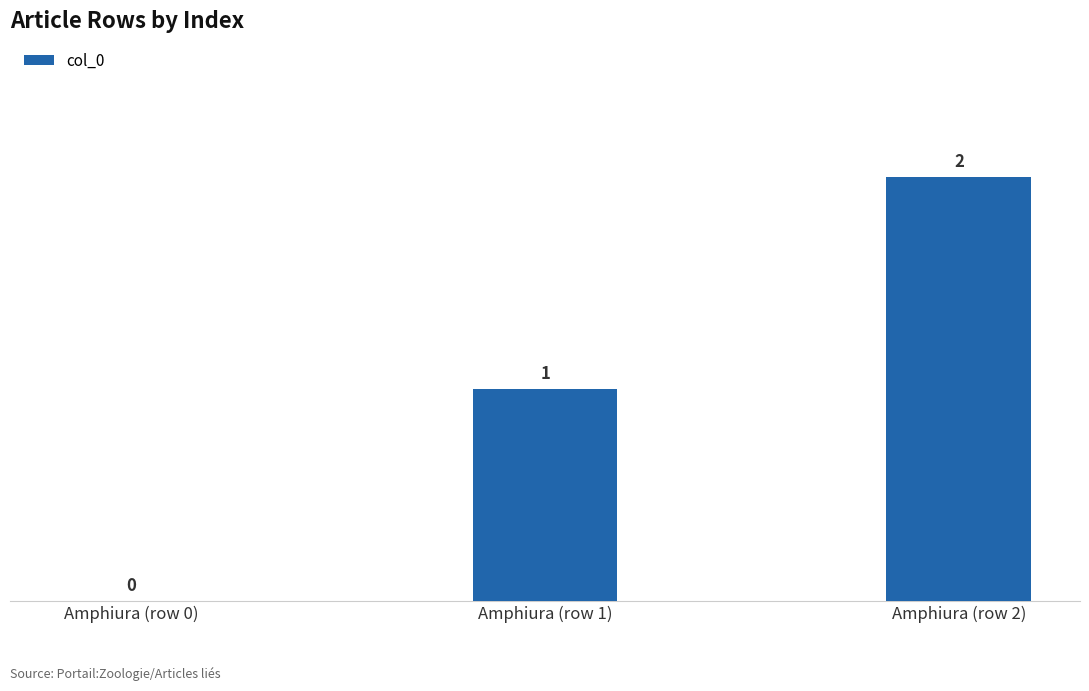

Count the number of data series in this chart.

1